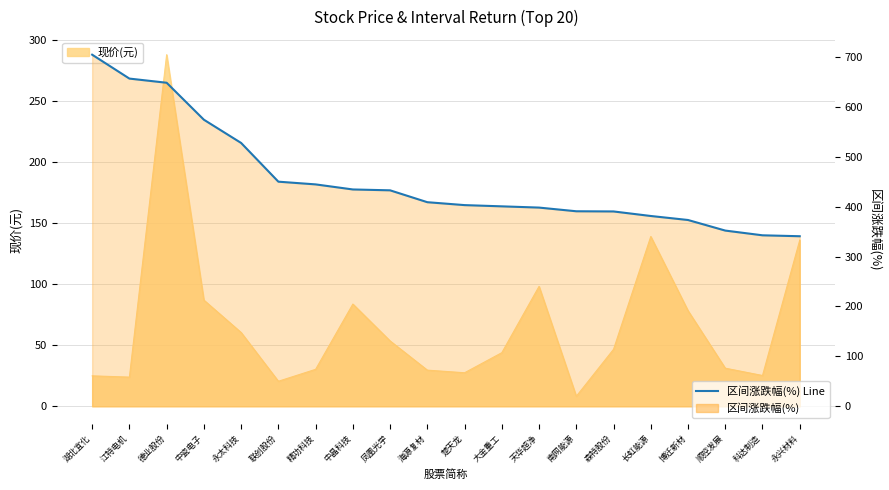

What is the sum of the values at 科达制造 and 大金重工?

742.9